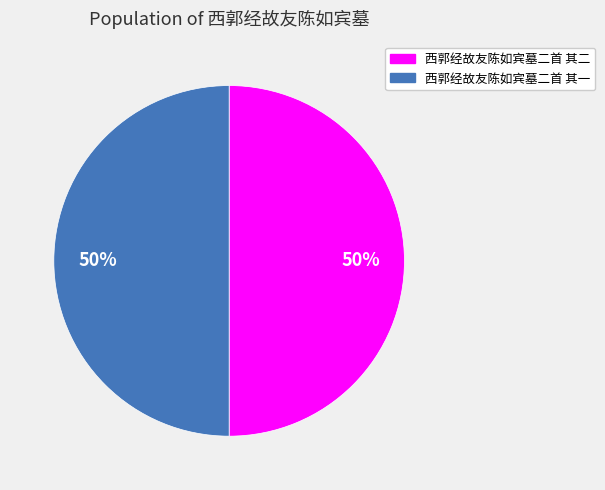

What is the ratio of the value at 西郭经故友陈如宾墓二首 其一 to the value at 西郭经故友陈如宾墓二首 其二?

1.0